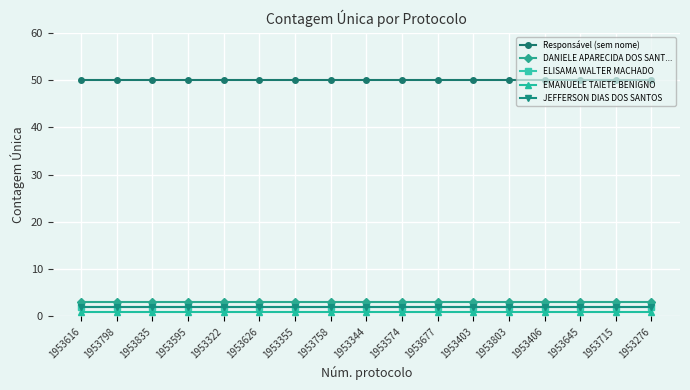

Is this an area chart (filled region under the line)?

No